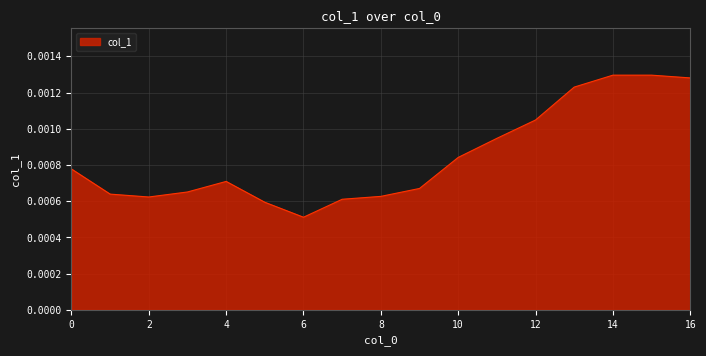

Count the number of data series in this chart.

1